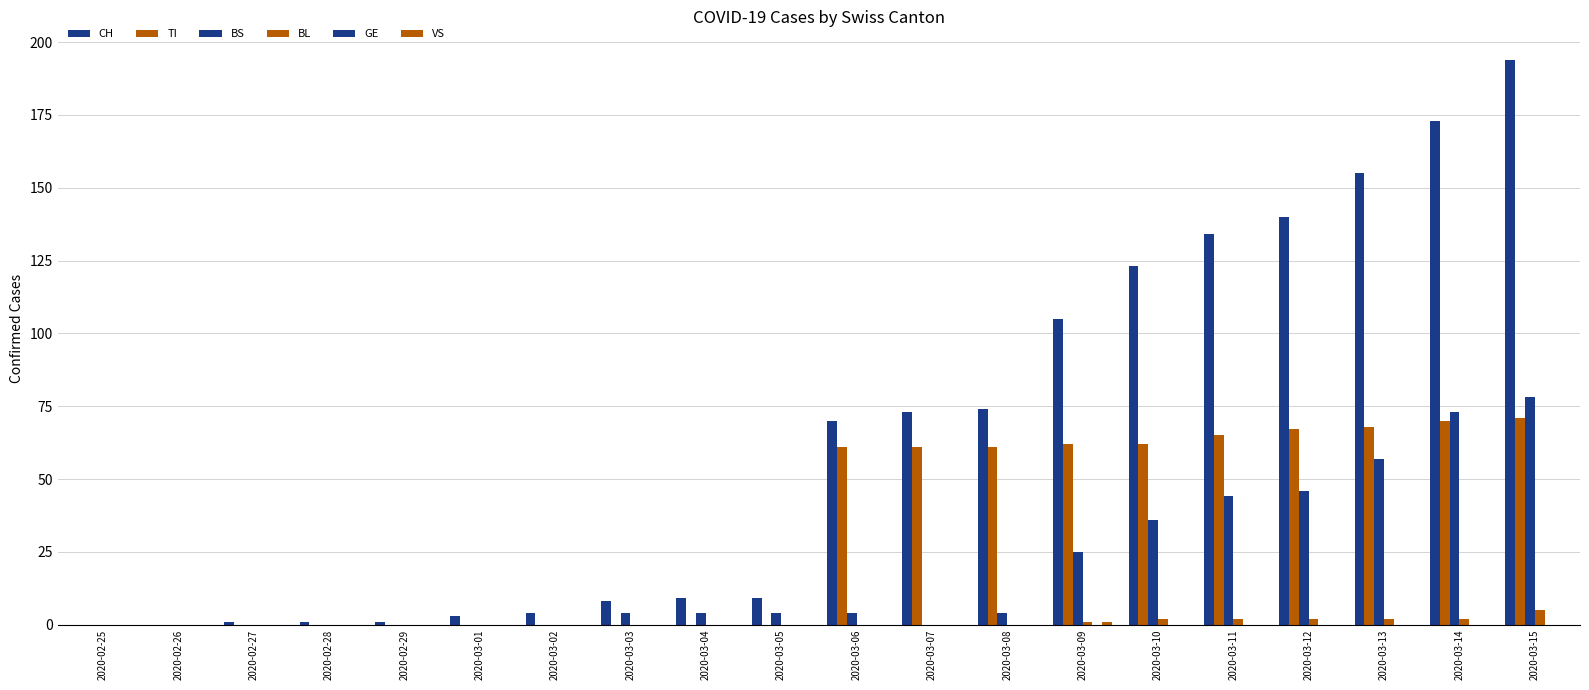

Count the number of categories in the chart.

20